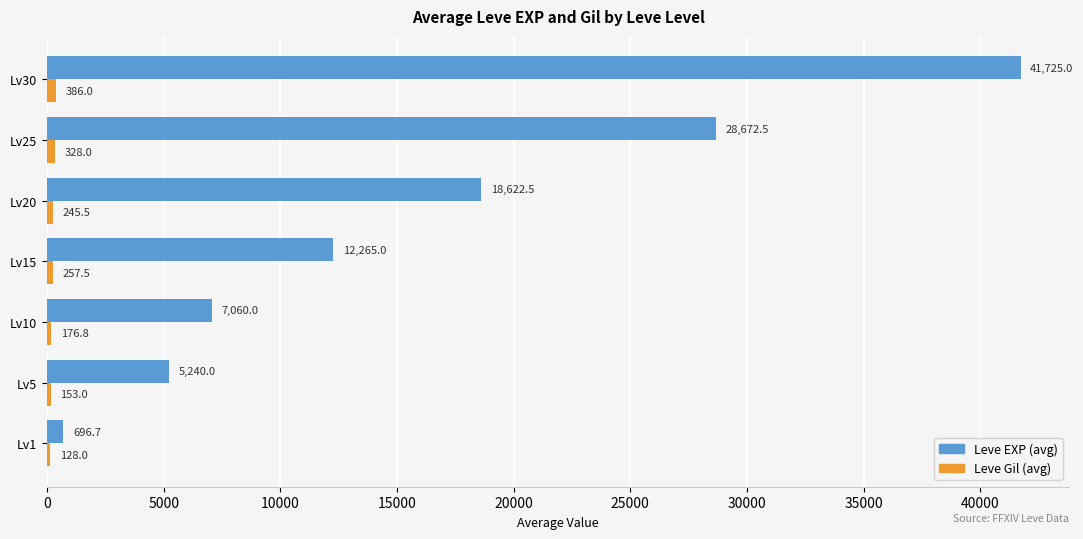

The value of Leve EXP (avg) at Lv10 is 4032.3. True or false?

False